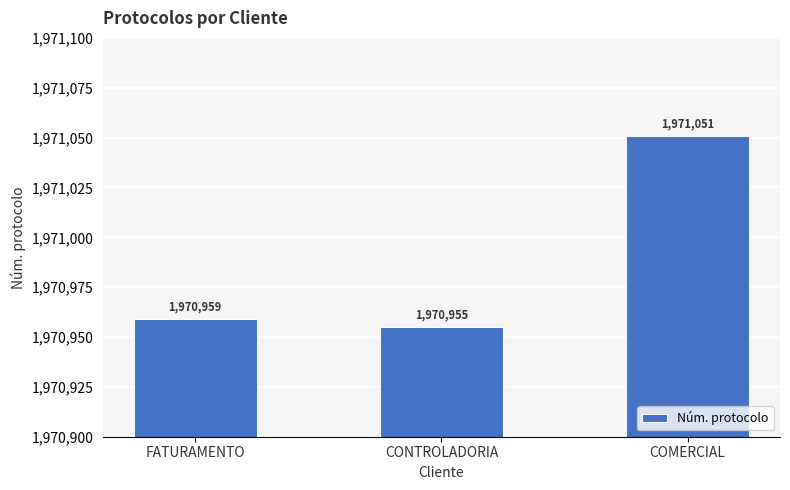

Reading left to right, what are all the values shown in this chart?

1970959	1970955	1971051